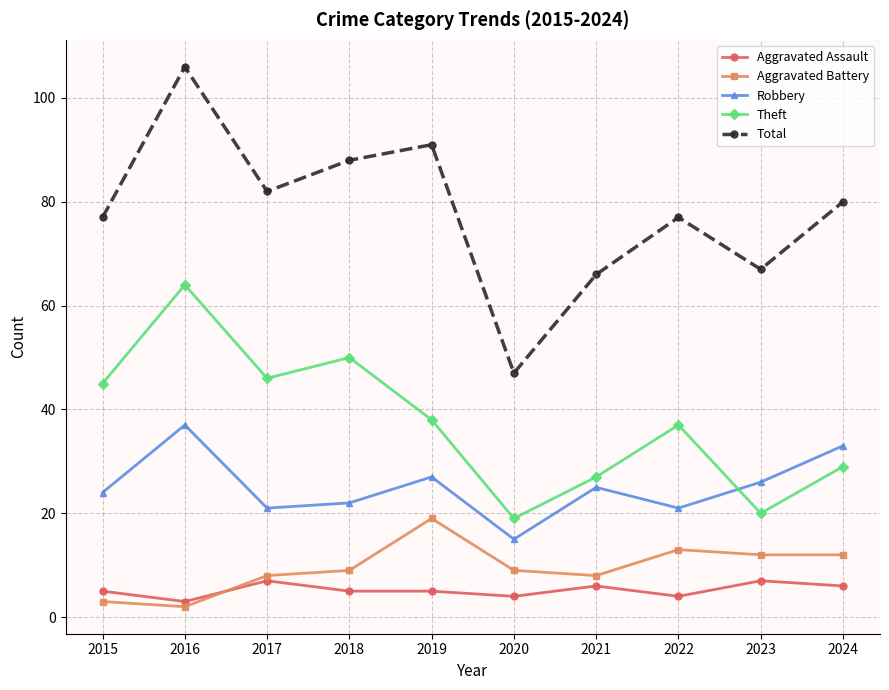

The value of Robbery at 2024 is 33. True or false?

True